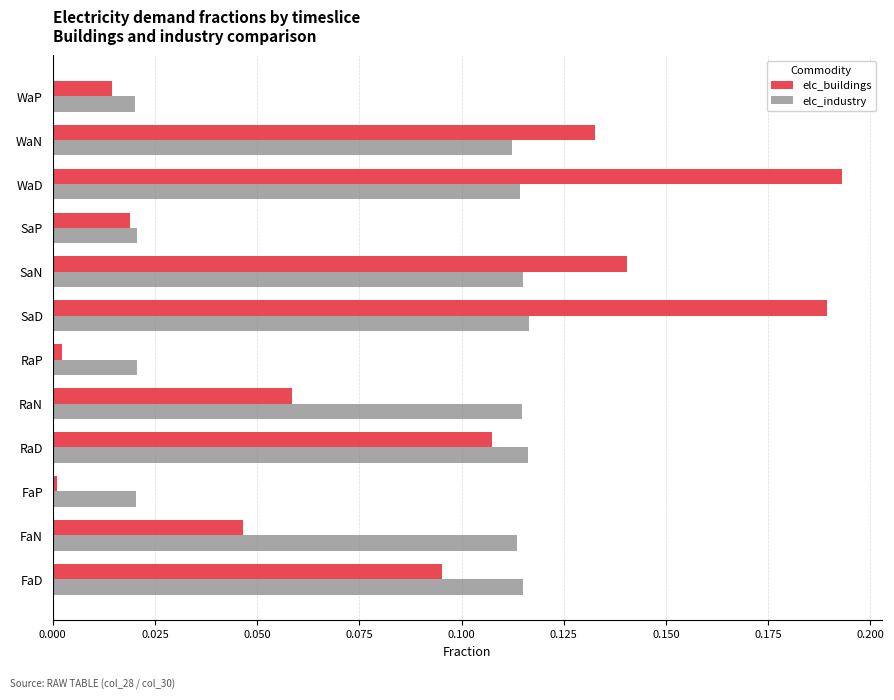

Which series has the widest spread of values?

elc_buildings